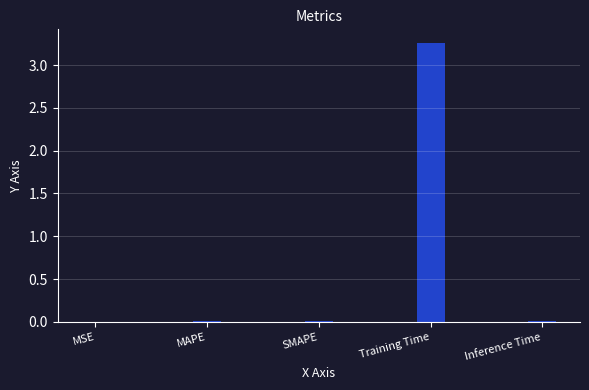

Does the chart contain stacked bars?

No